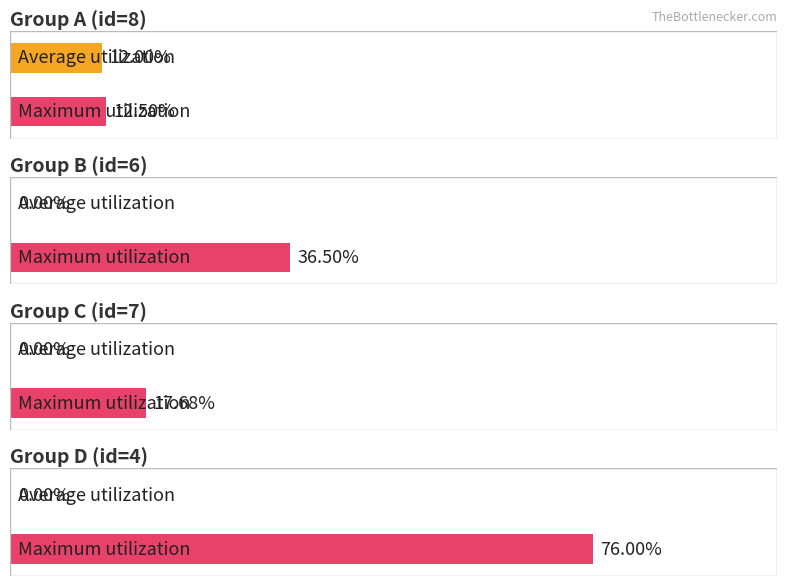

How many groups of bars are there?

4